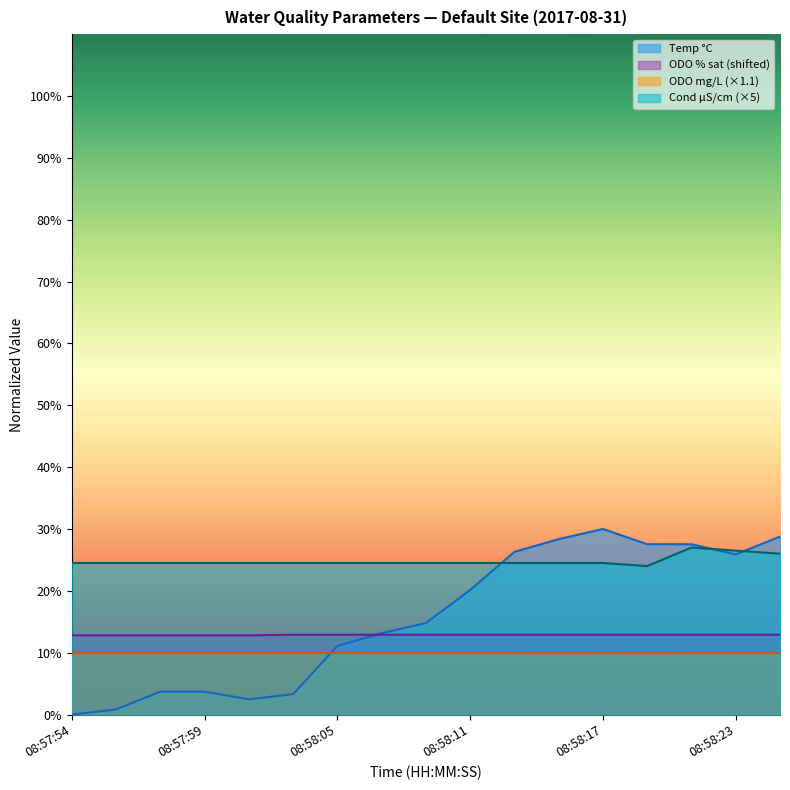

What is the approximate value of Cond µS/cm at 08:58:23?

26.5